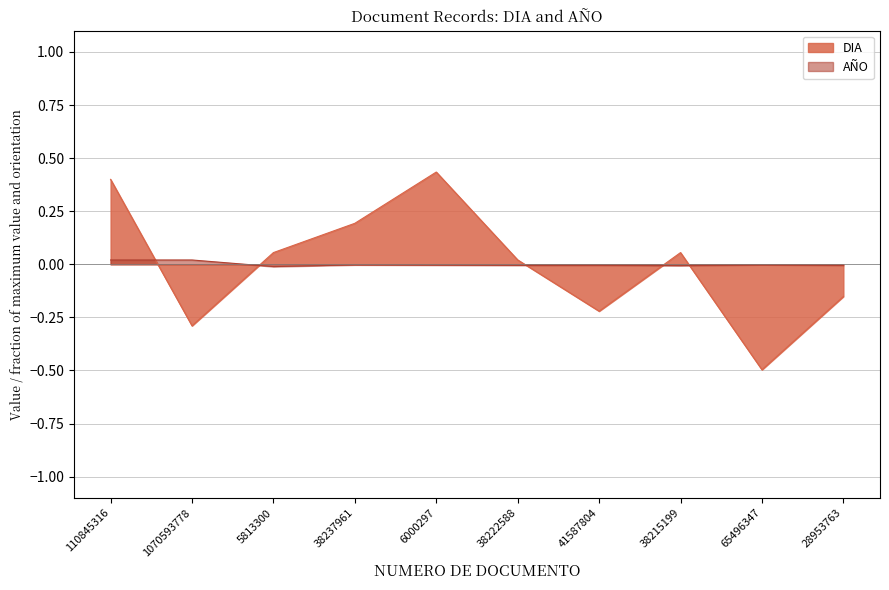

At which label is AÑO closest to 0?

65496347